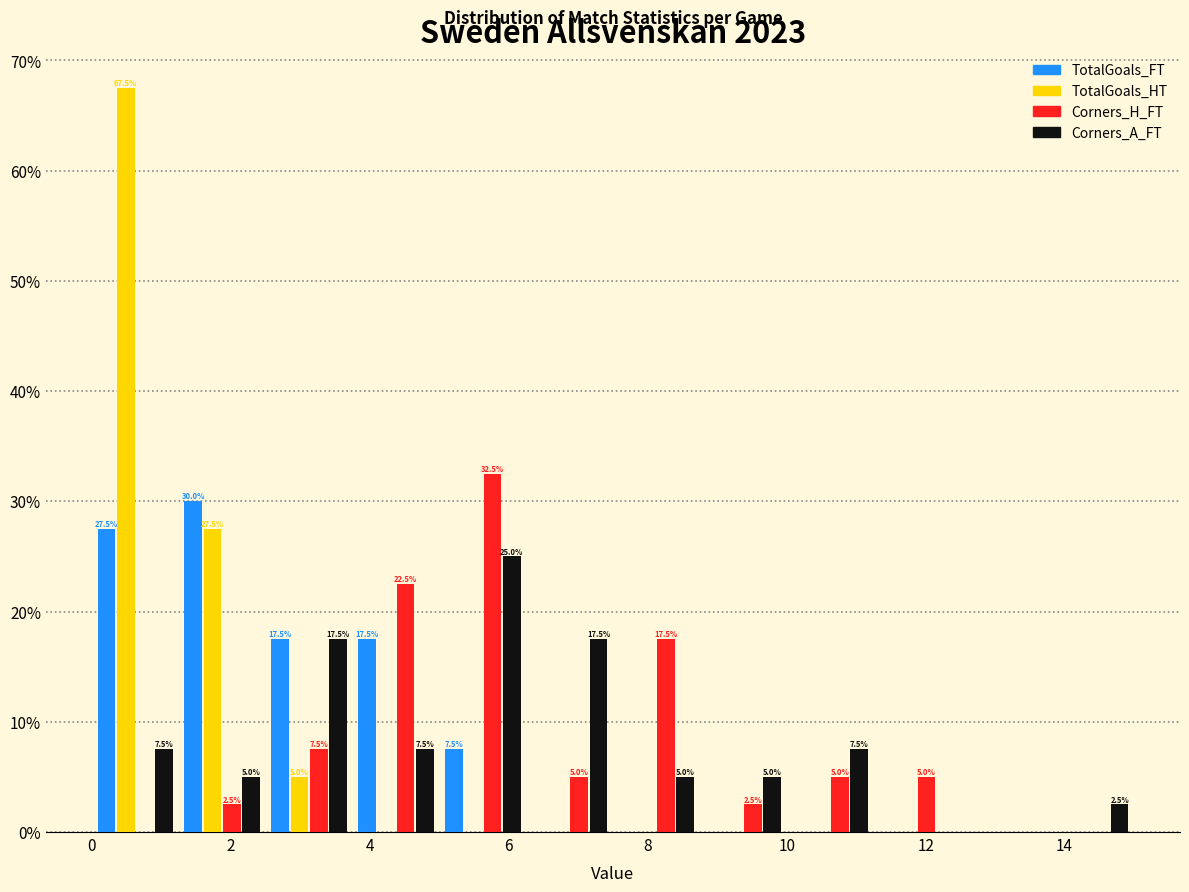

In the Corners_H_FT series, which range on the x-axis has the tallest bar?

5.00 to 6.25